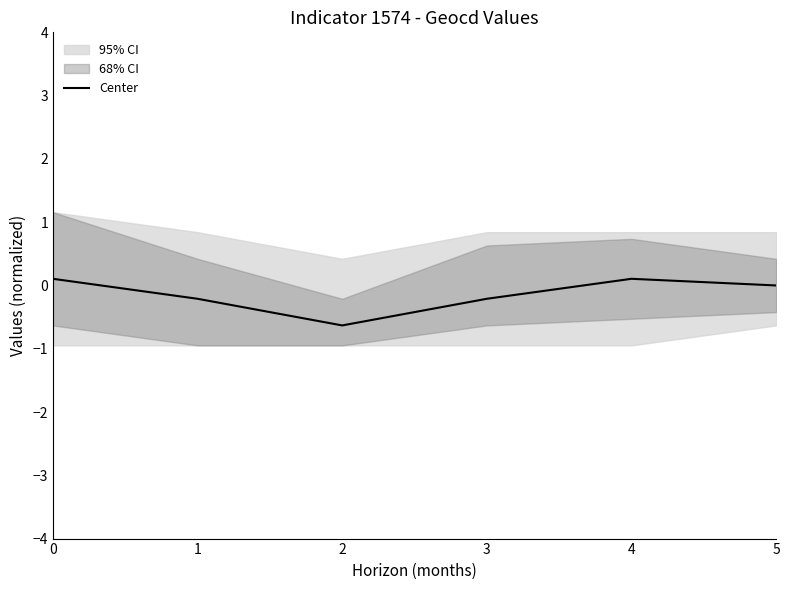

Is it true that the value at 2 is -0.4?

False